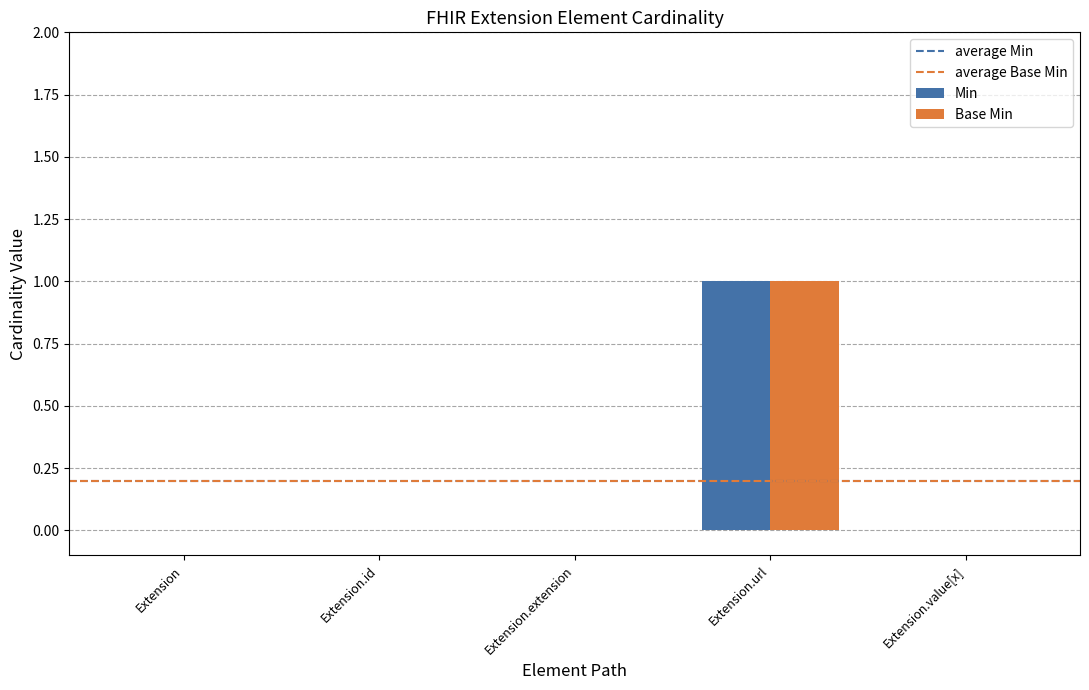

Is it true that Min equals 0 at Extension.extension?

True